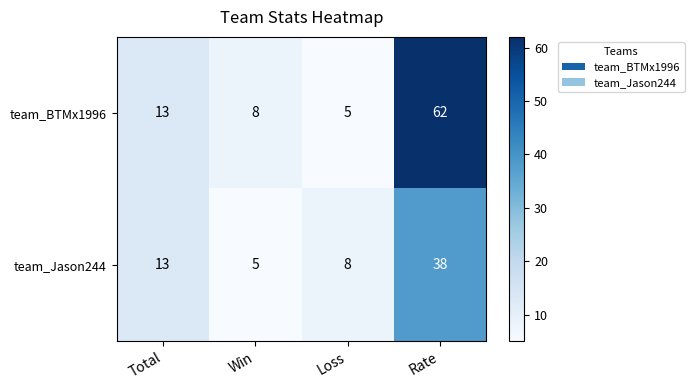

What is the difference between the maximum and minimum values in the team_Jason244 series?

33